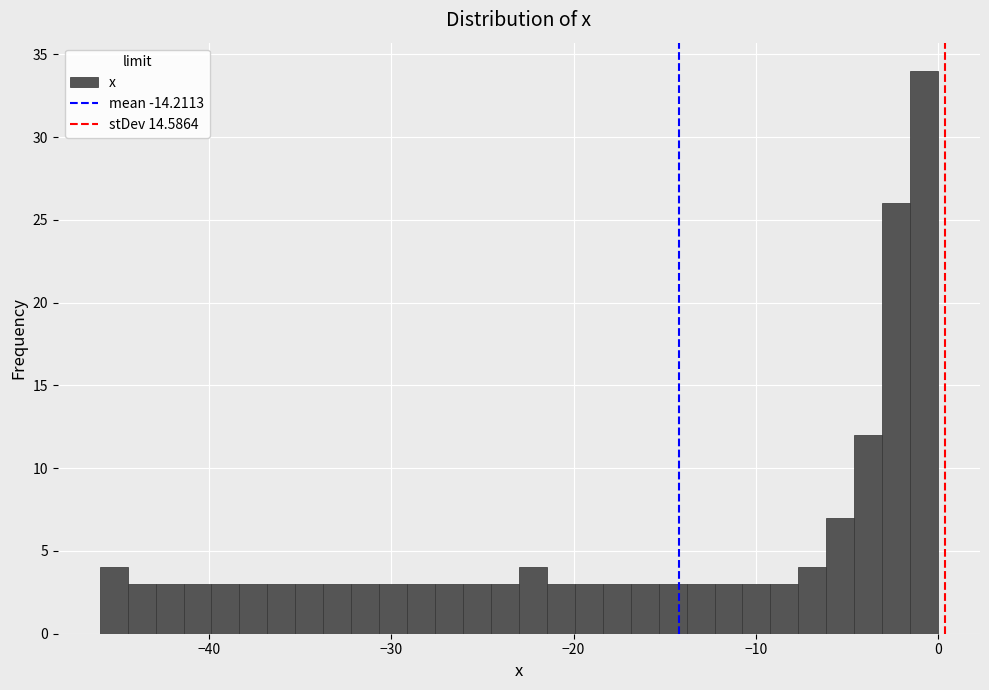

Around what value on the x-axis is the tallest bar? Give the approximate position of its centre, as read against the axis.

-1